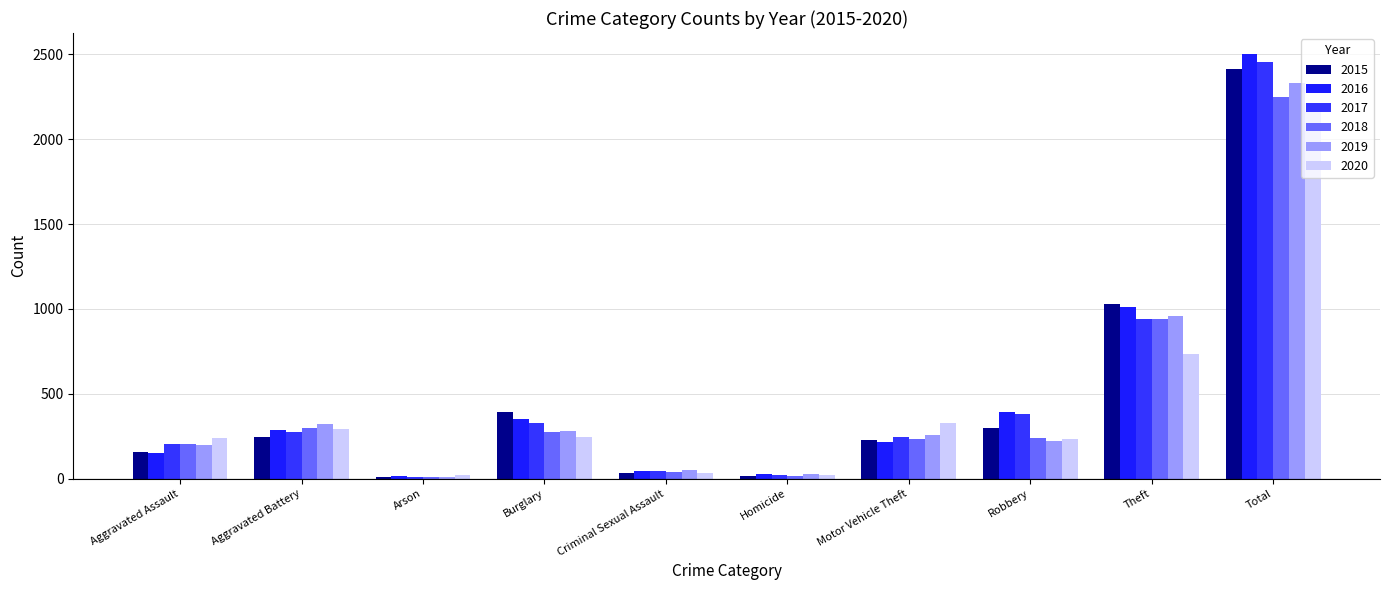

At Robbery, list the series in order from largest to smallest.

2016, 2017, 2015, 2018, 2020, 2019